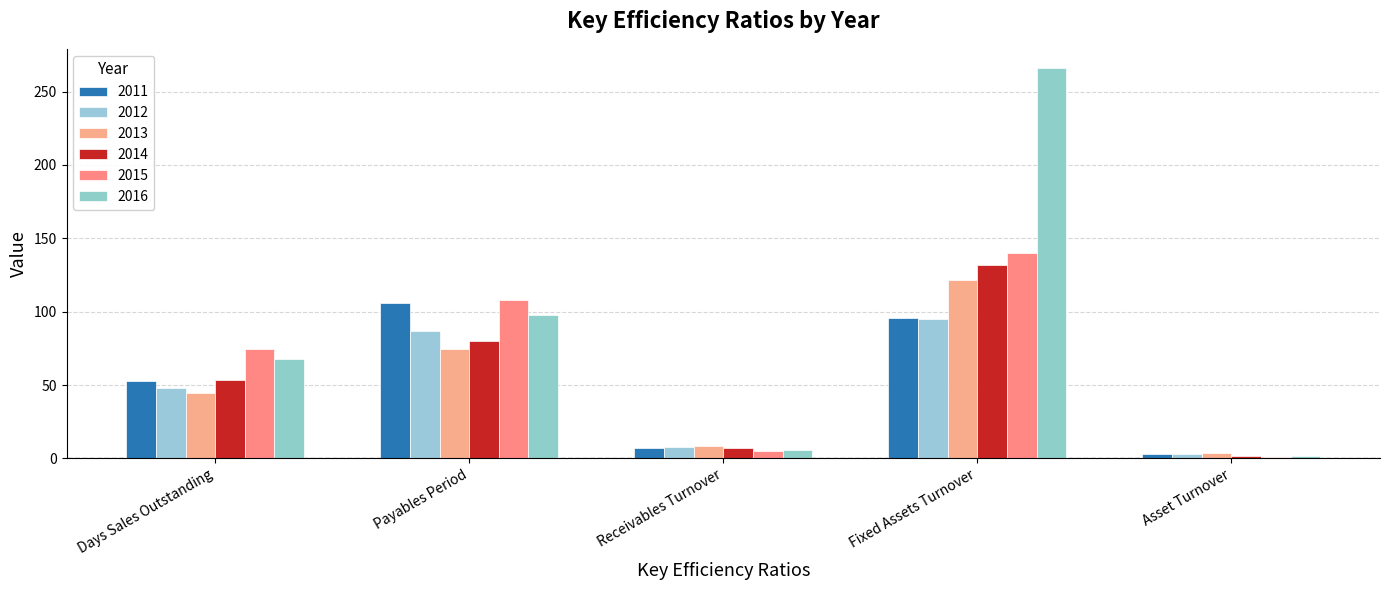

Is it true that 2012 equals 1.9 at Asset Turnover?

False